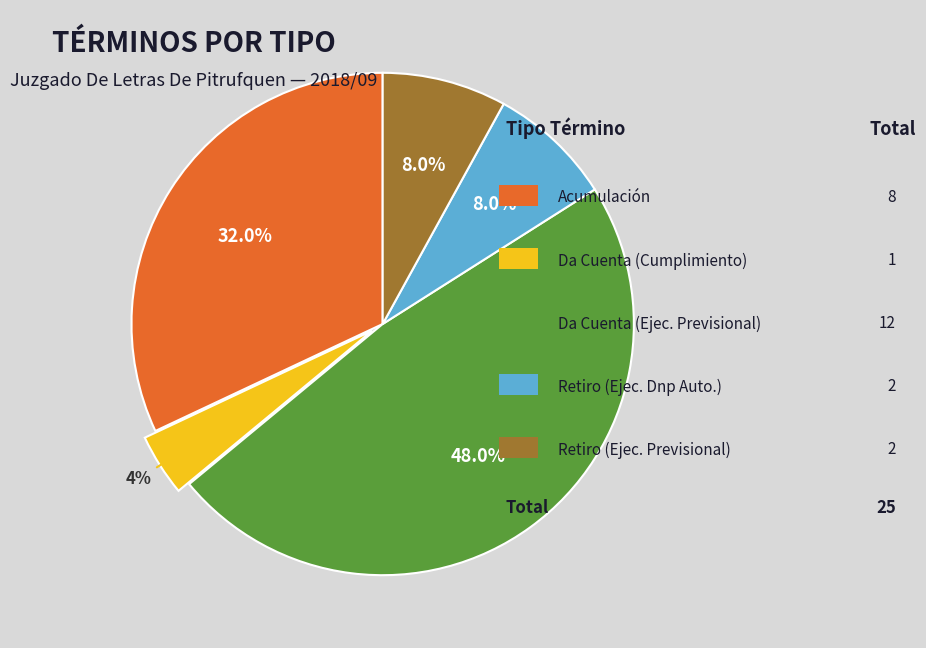

Count the number of slices in the pie.

5